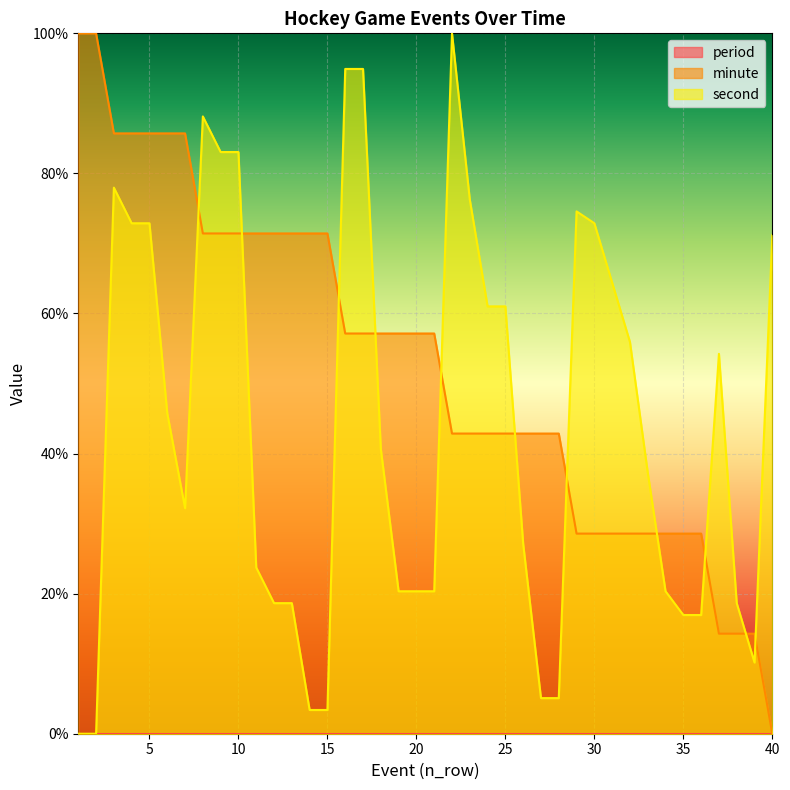

Where is the first local minimum for second?

7